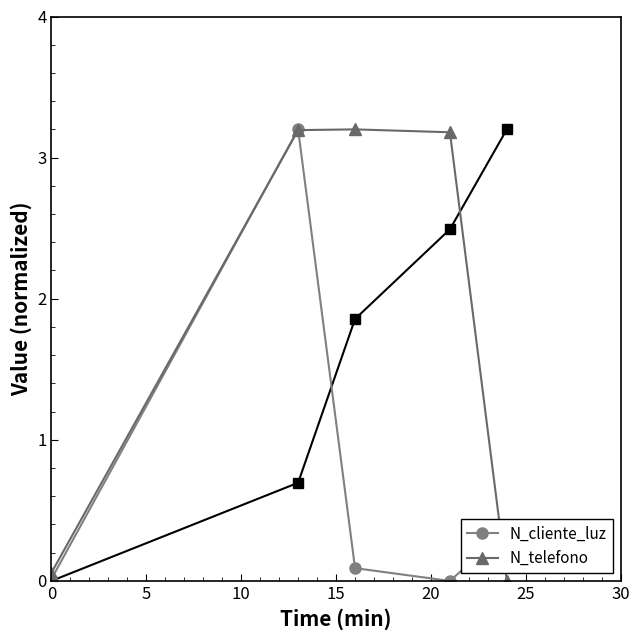

What is the maximum value for N_cliente_luz?

3.2